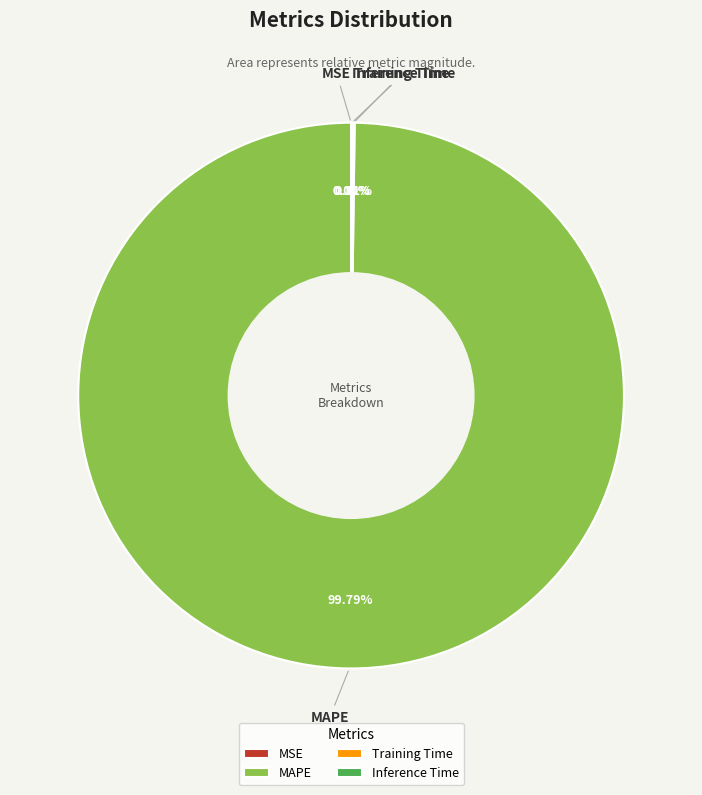

Does any single category account for the majority?

Yes